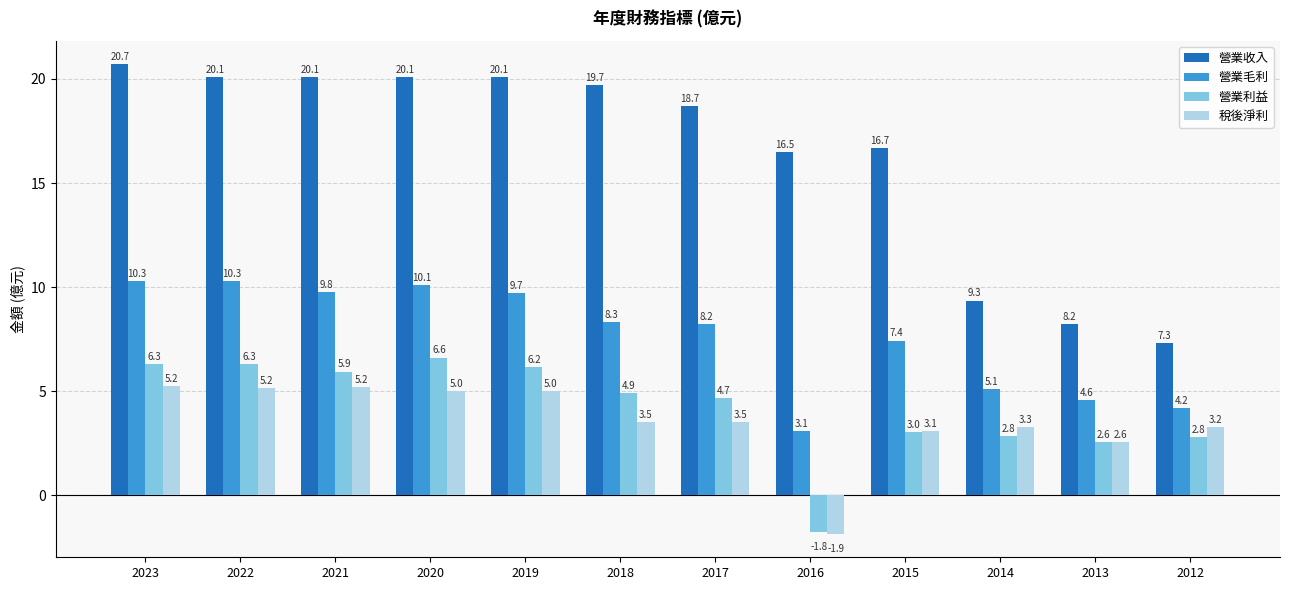

What is the highest value of the 營業收入 series?

20.7